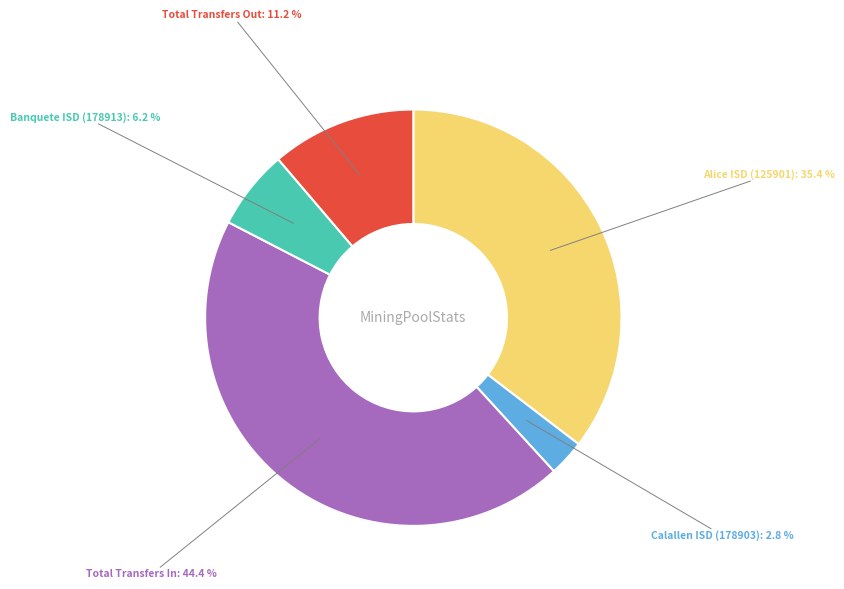

Is there a majority slice in this chart?

No